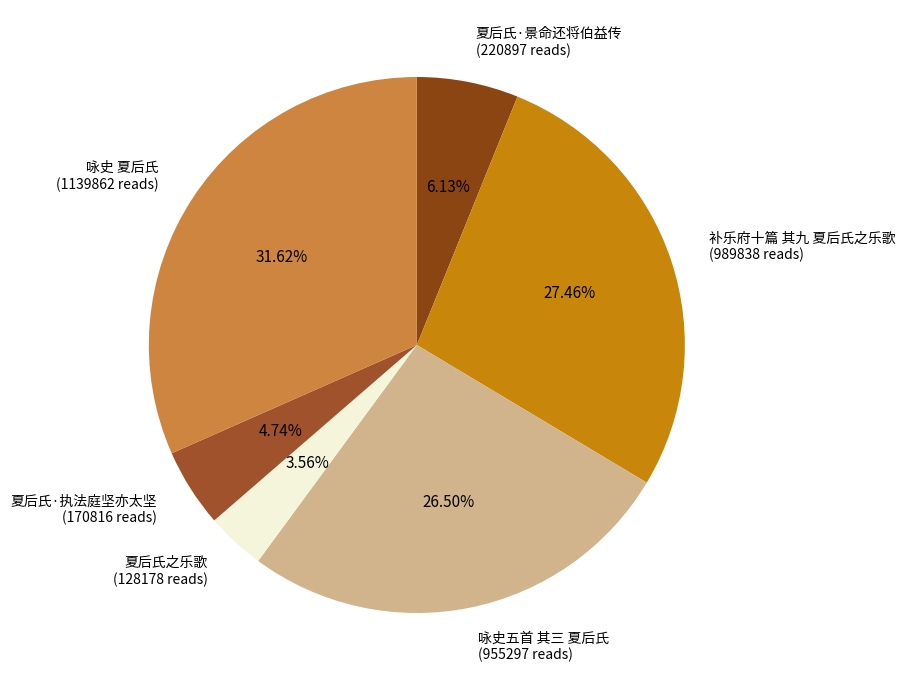

Combined, do 夏后氏之乐歌 and 咏史 夏后氏 account for over 50%?

No